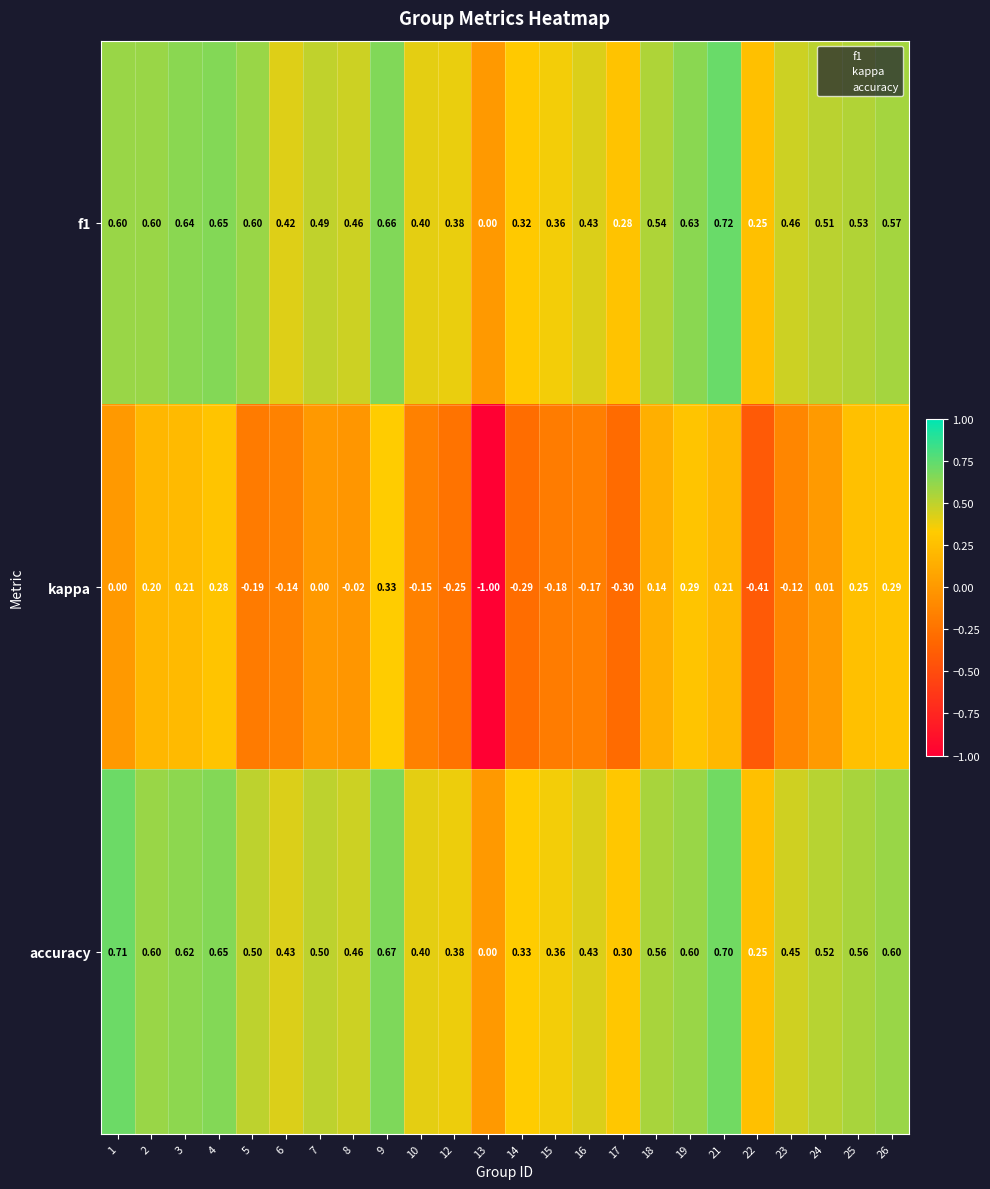

Is the value of f1 at 13 greater than the value of accuracy at 14?

No